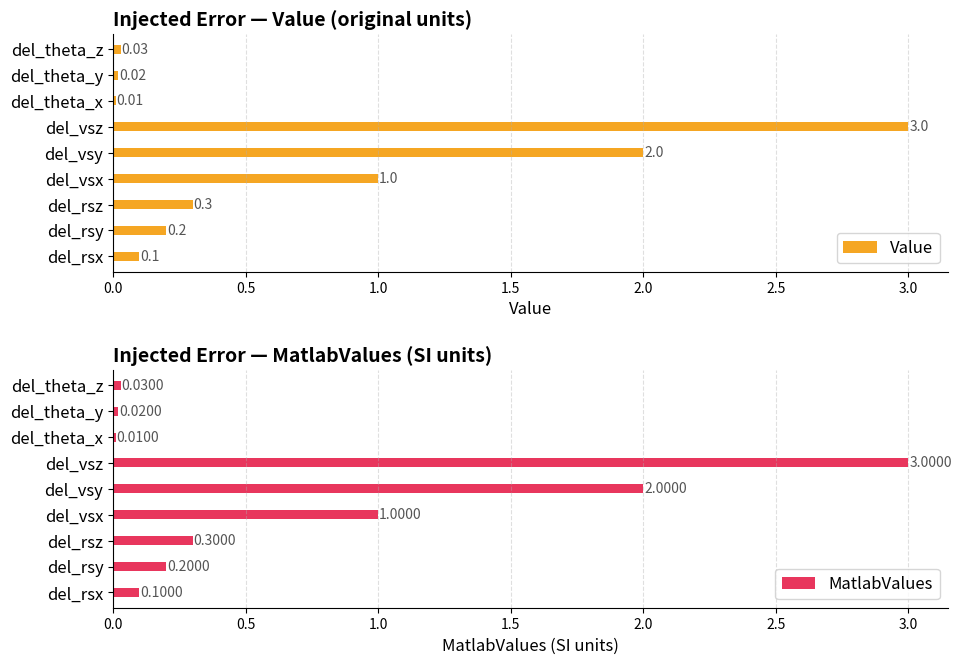

At which label does Value reach its peak?

del_vsz